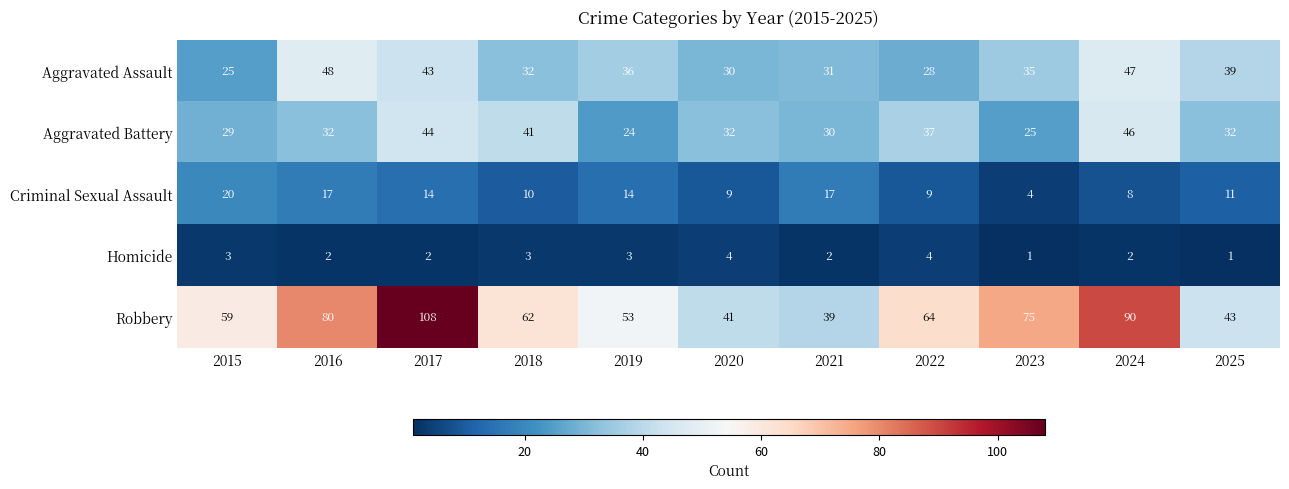

At which category is the sum across all series the highest?

2017